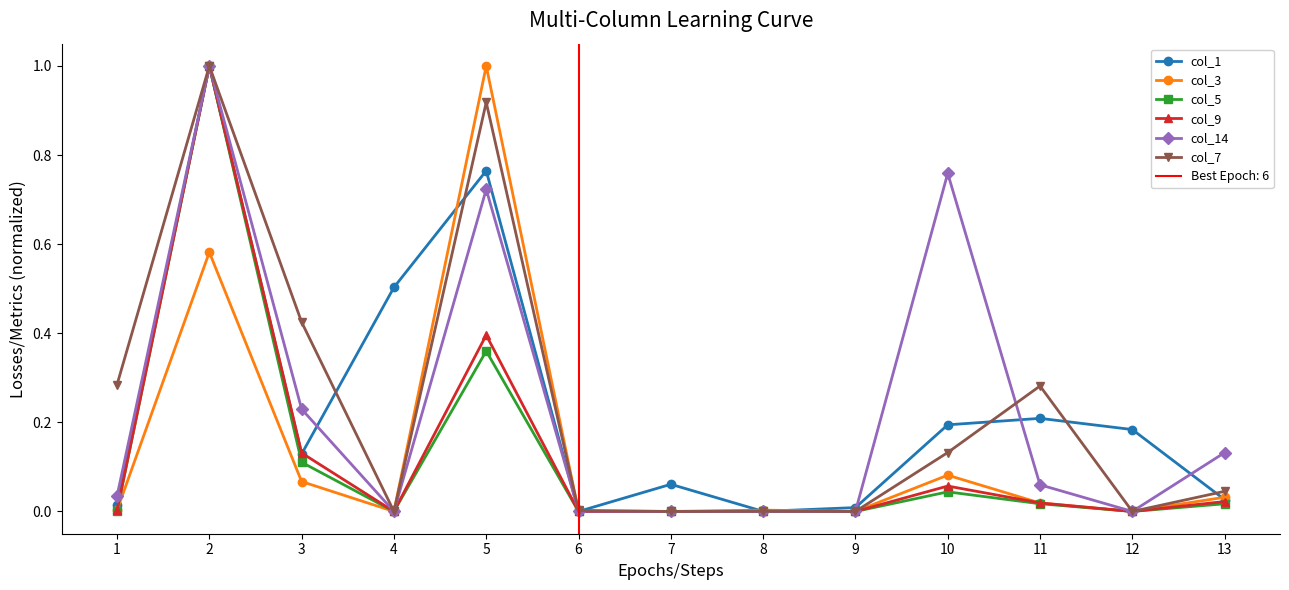

At which category does the chart reach its minimum across all series?

6